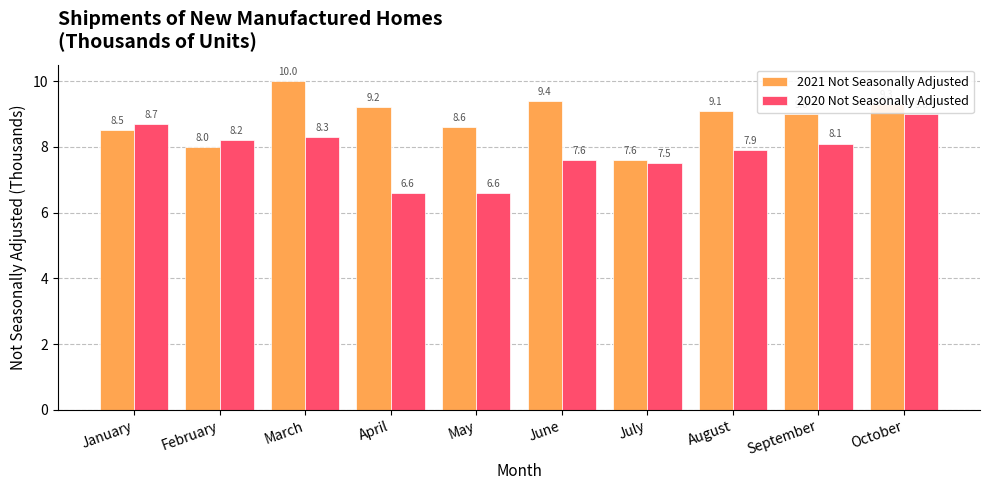

Reading left to right, what are all the values shown in this chart?

2021 Not Seasonally Adjusted: January=8.5	February=8.0	March=10.0	April=9.2	May=8.6	June=9.4	July=7.6	August=9.1	September=9.0	October=9.3
2020 Not Seasonally Adjusted: January=8.7	February=8.2	March=8.3	April=6.6	May=6.6	June=7.6	July=7.5	August=7.9	September=8.1	October=9.0